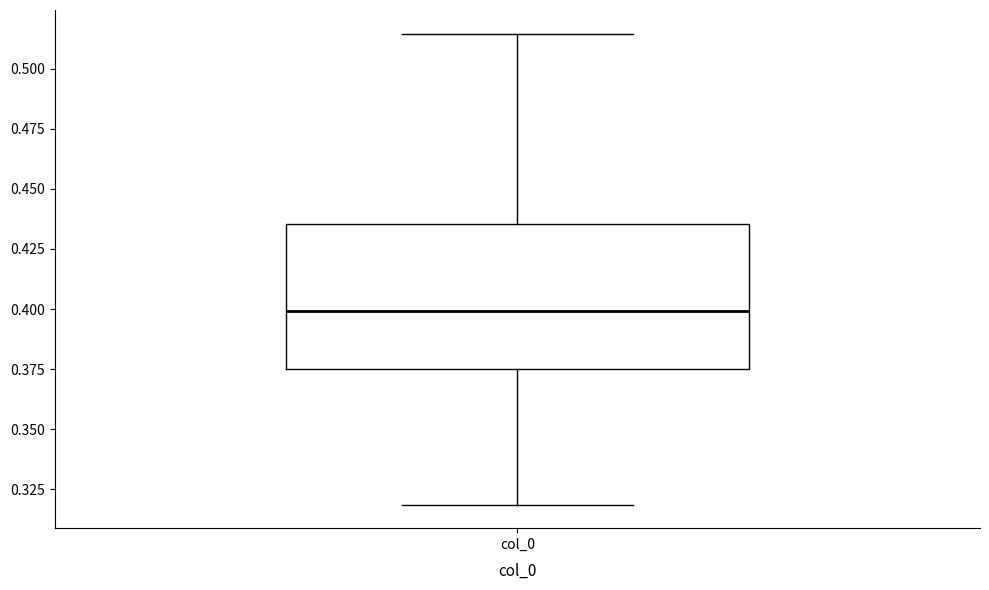

Transcribe this box plot: give where the median line is, the range the box spans, and where the two whiskers end, as read against the y-axis. The values are not printed on the chart, so give them approximately, as read against the axis.

median 0.400, box 0.375 to 0.435, whiskers 0.320 to 0.515